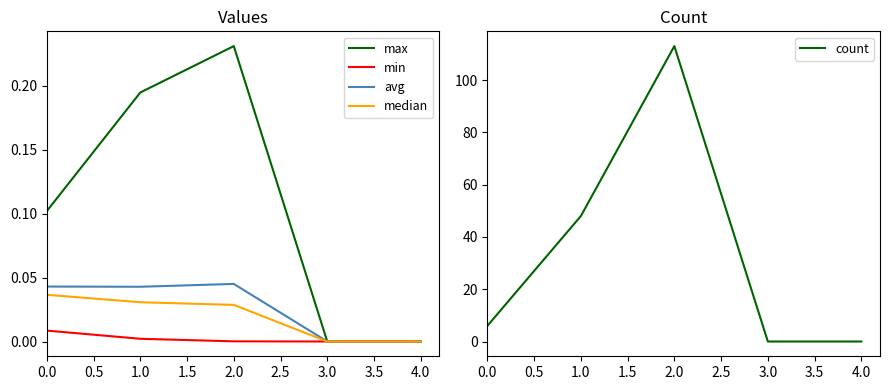

The median series shows 0.0 at 0.0. True or false?

True